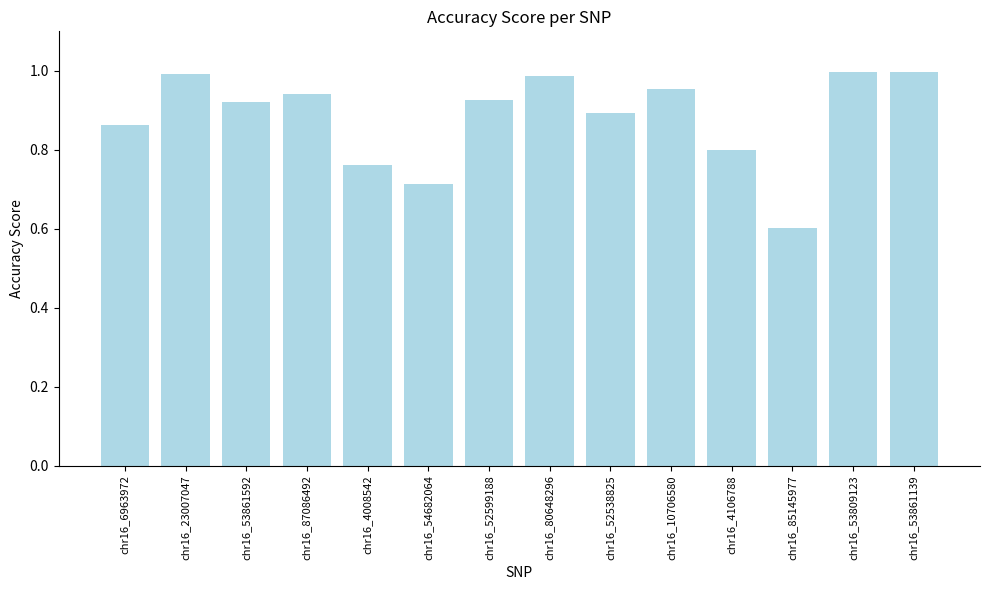

What is the minimum value shown in the chart?

0.6